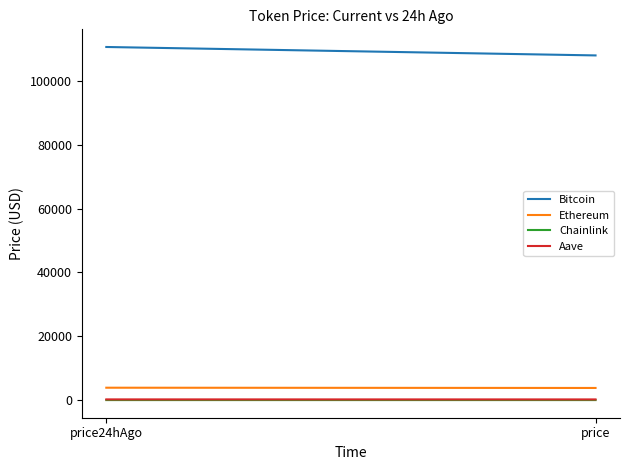

What is the label of the 2nd point from the right?

price24hAgo